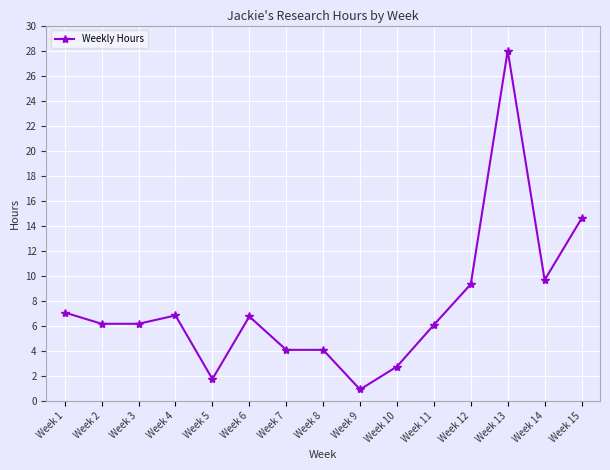

How many categories are shown in the chart?

15